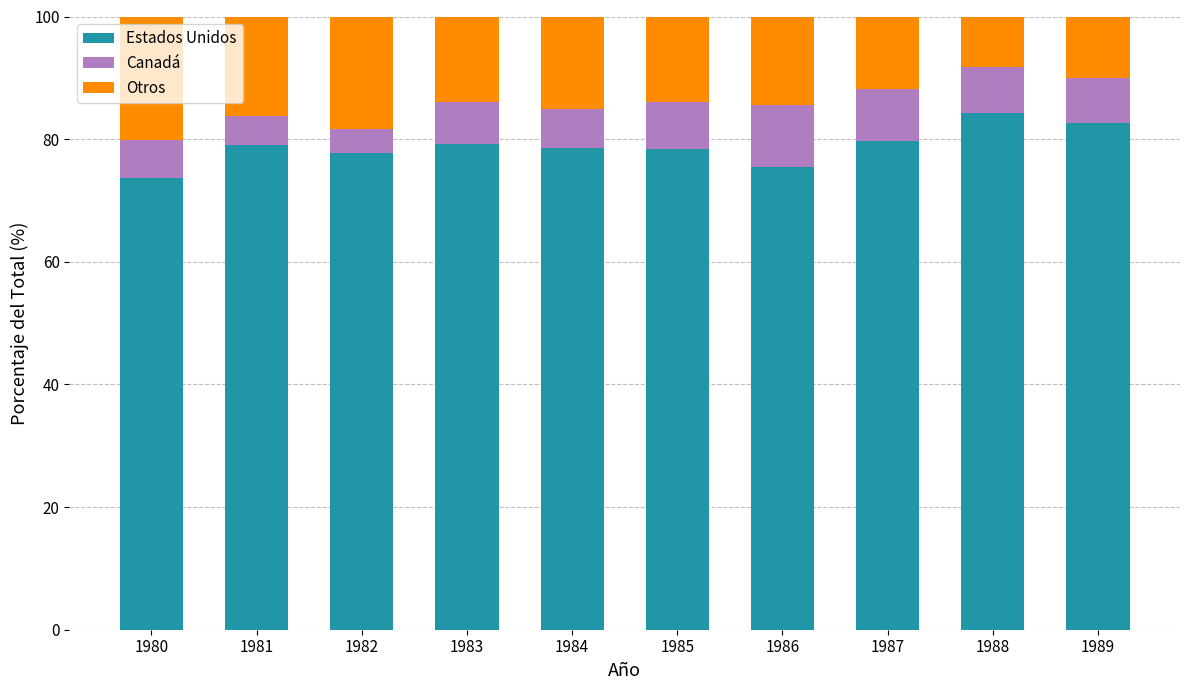

What is the difference between the maximum and minimum values in the Estados Unidos series?

10.5